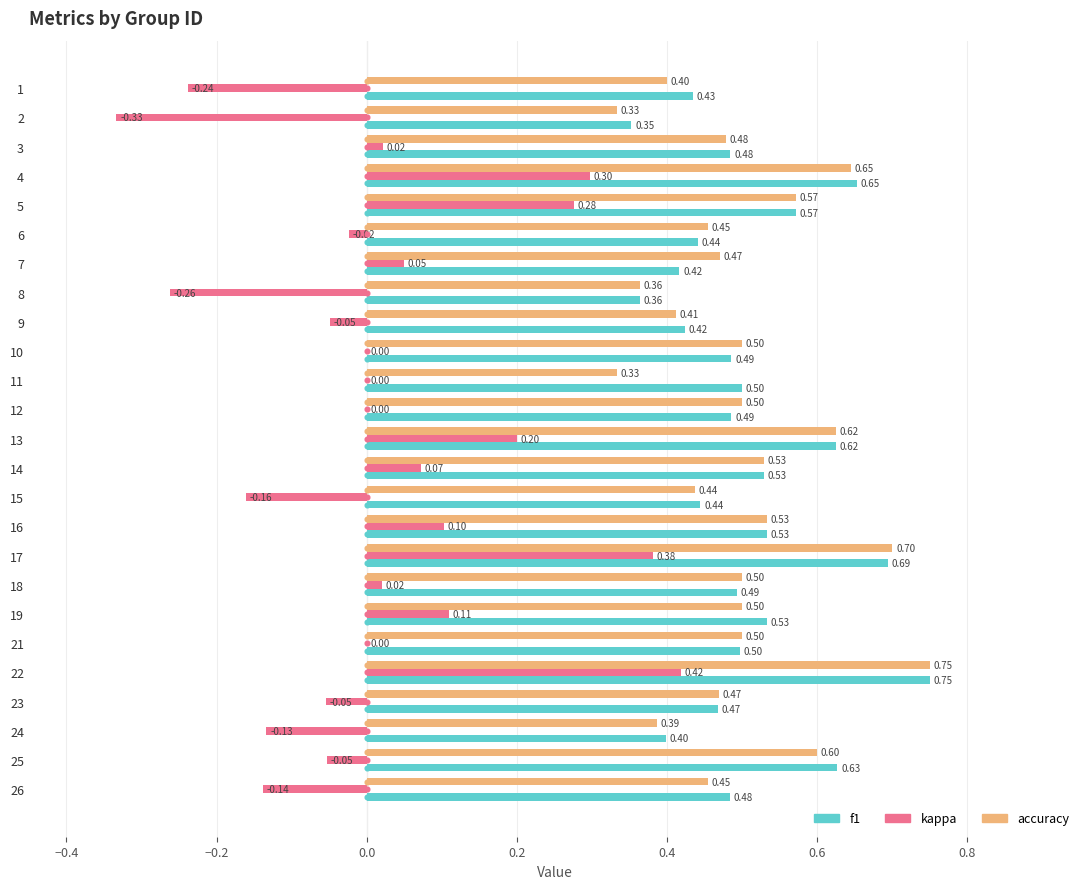

What is the sum of all f1 values?

12.7